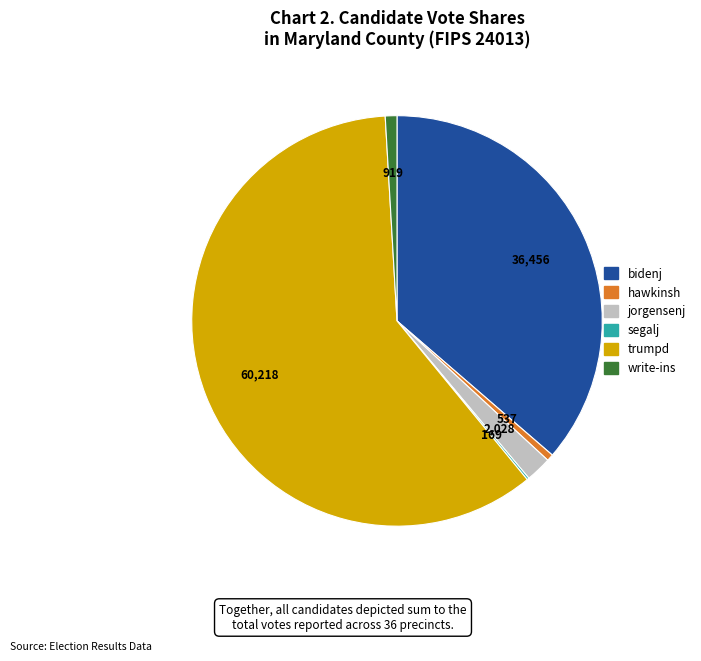

Do trumpd and jorgensenj together represent more than half of the pie?

Yes